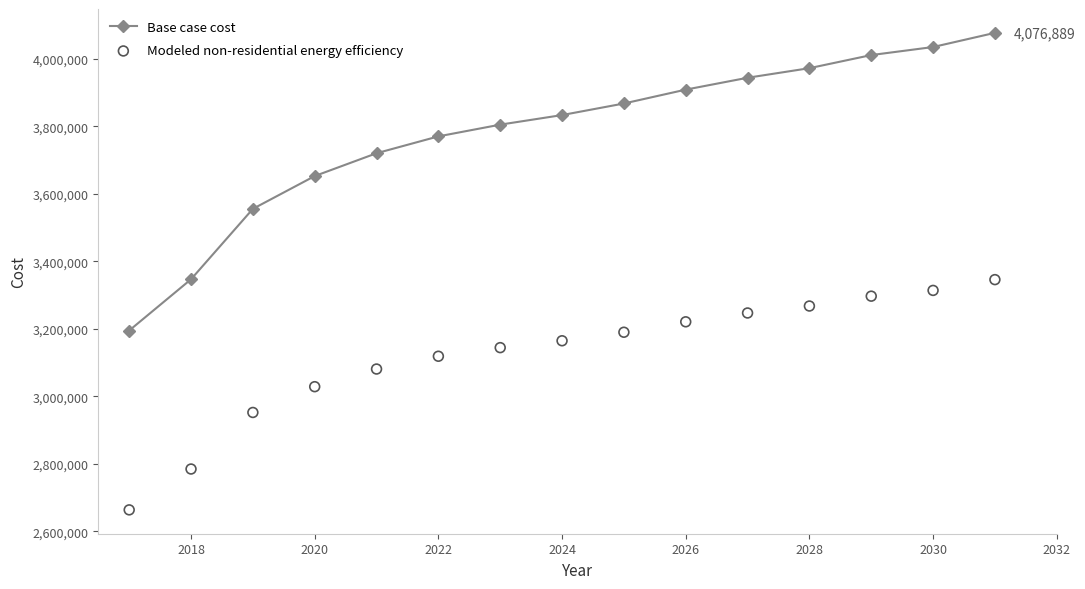

At how many categories does at least one series exceed 3496153?

13